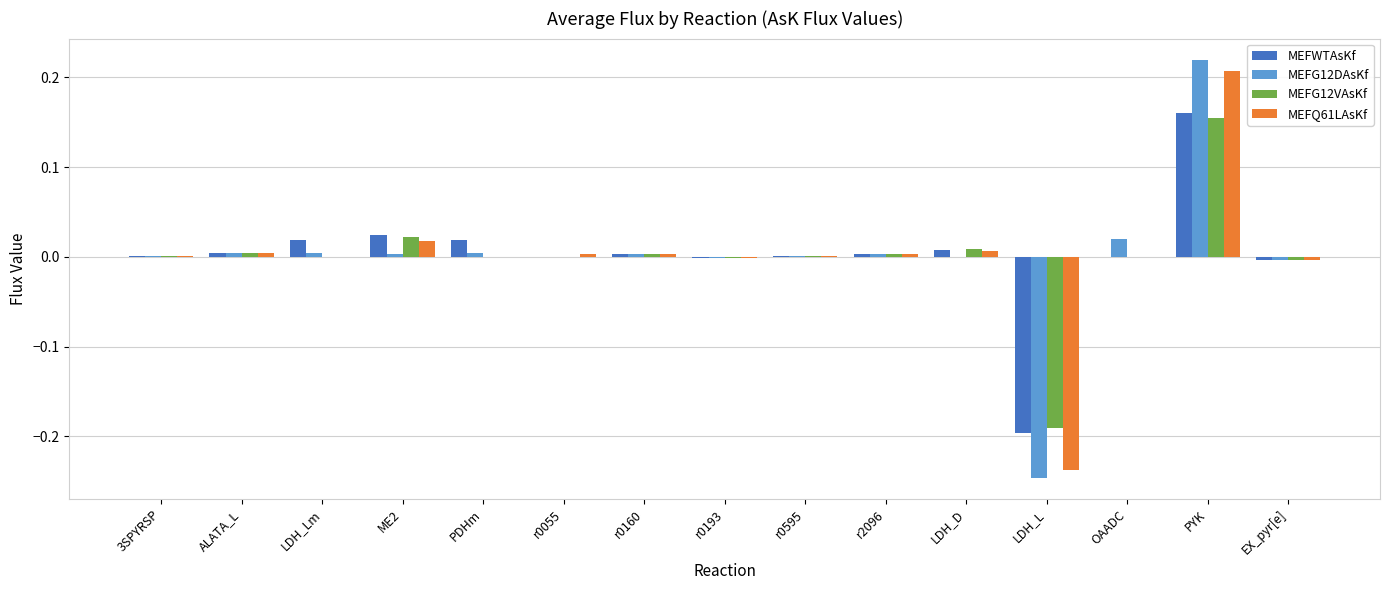

The MEFWTAsKf series shows 0.0 at r0595. True or false?

True